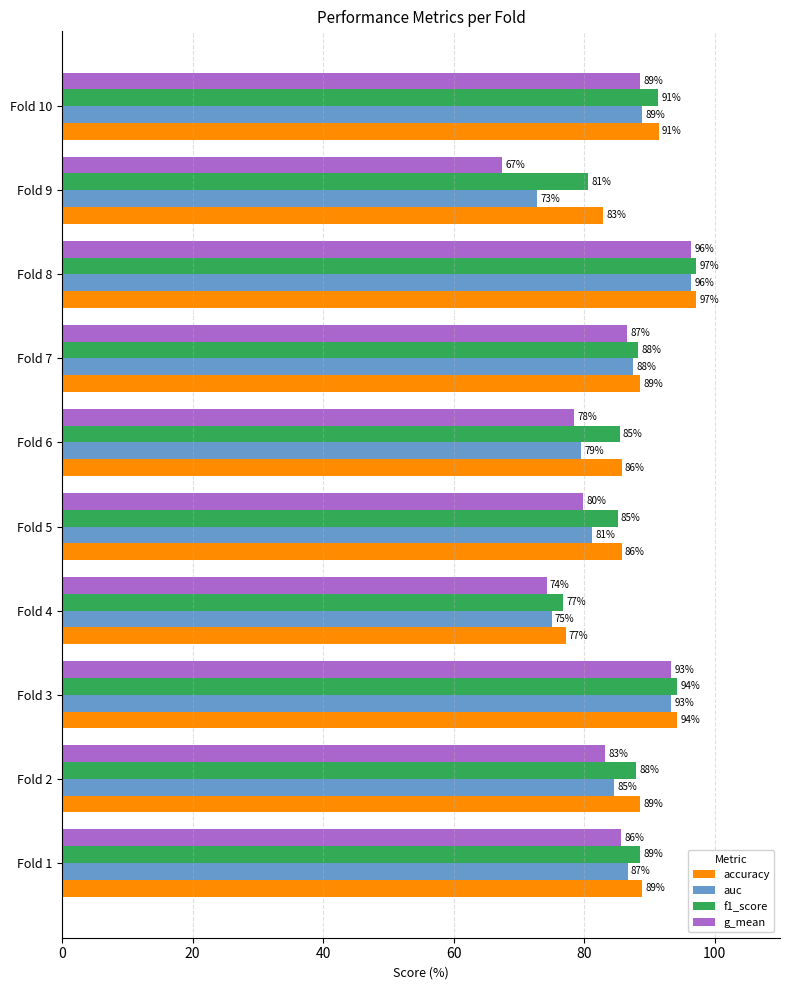

List the labels in order of g_mean value, largest first.

Fold 8, Fold 3, Fold 10, Fold 7, Fold 1, Fold 2, Fold 5, Fold 6, Fold 4, Fold 9